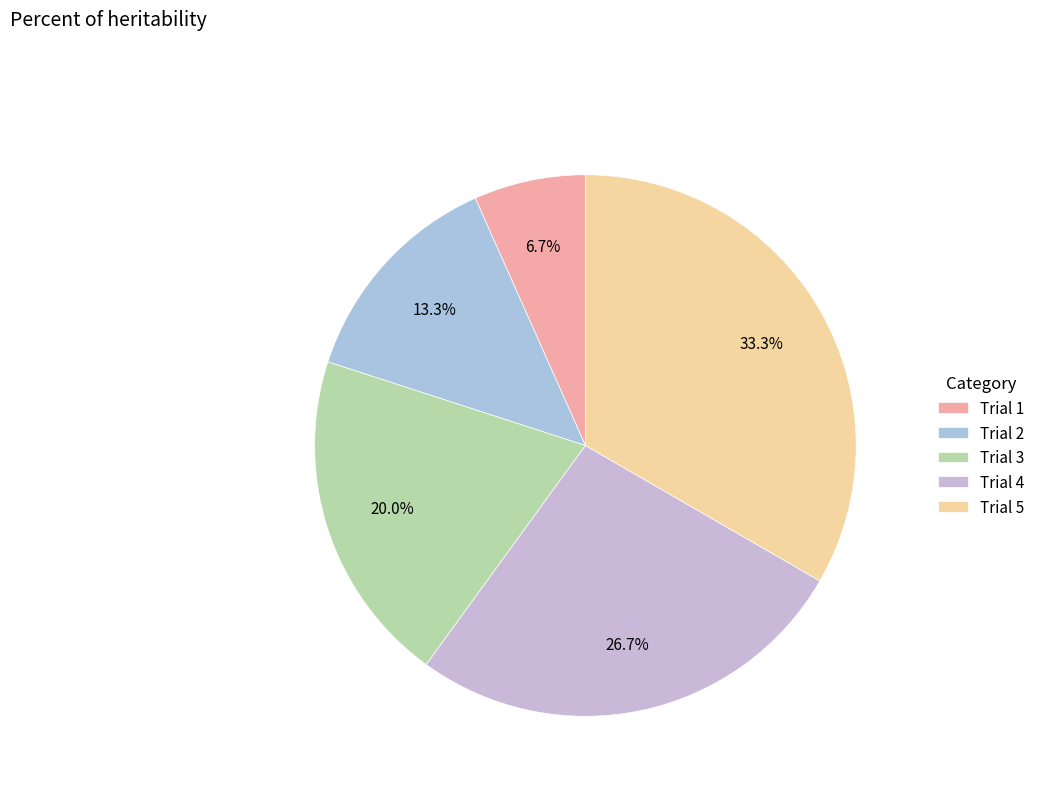

Between Trial 1 and Trial 4, which is larger?

Trial 4